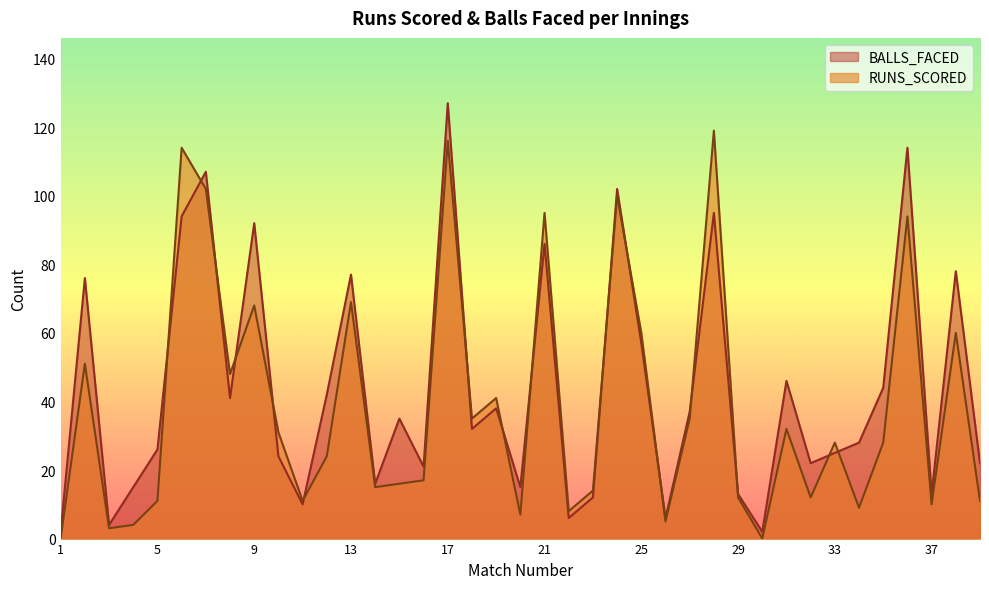

Which has a higher value, 6 or 13?

6